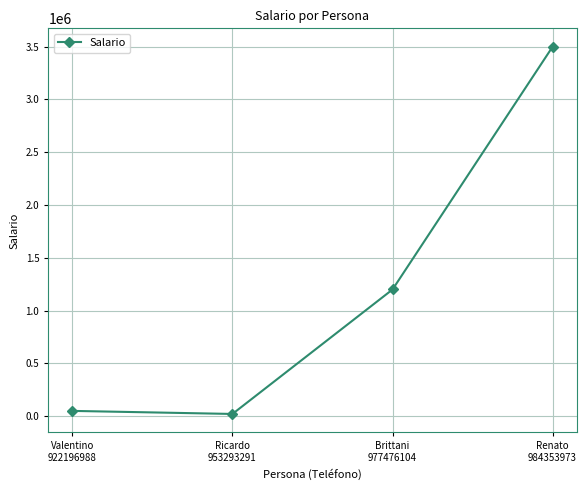

What is the maximum value shown in the chart?

3500000